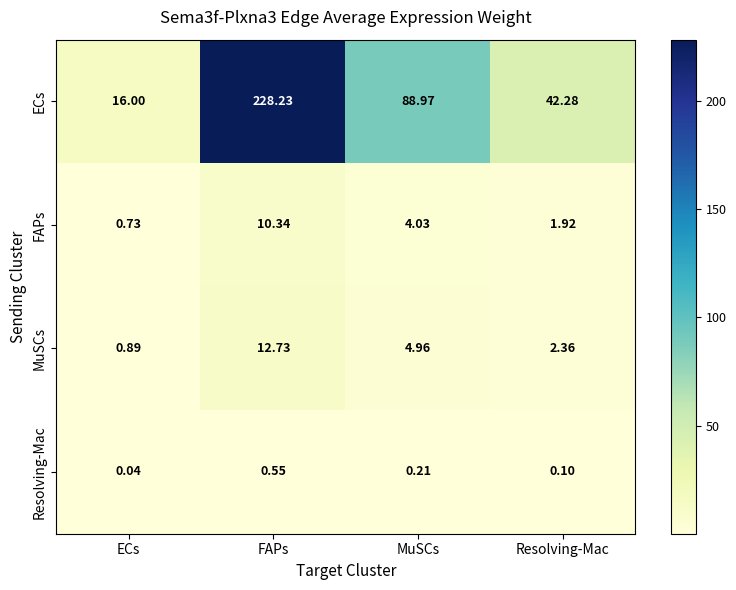

At which label does Resolving-Mac reach its minimum?

ECs